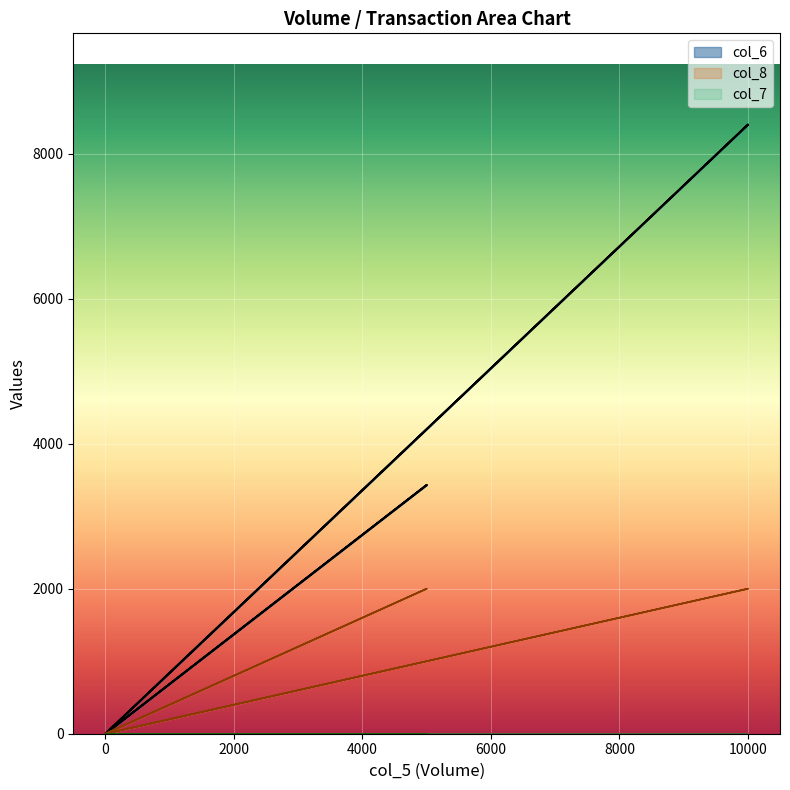

Is the value of col_6 at 0 greater than the value of col_8 at 0?

No